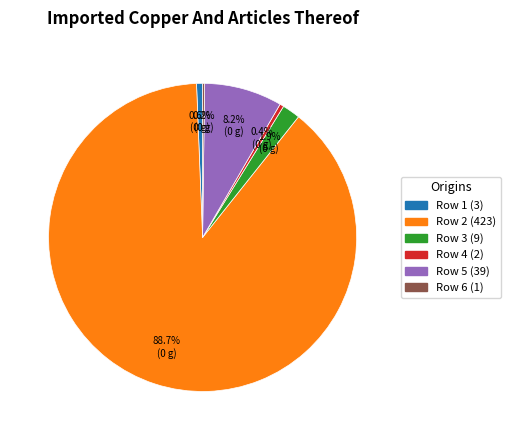

To the nearest percent, what is the average slice percentage?

17%